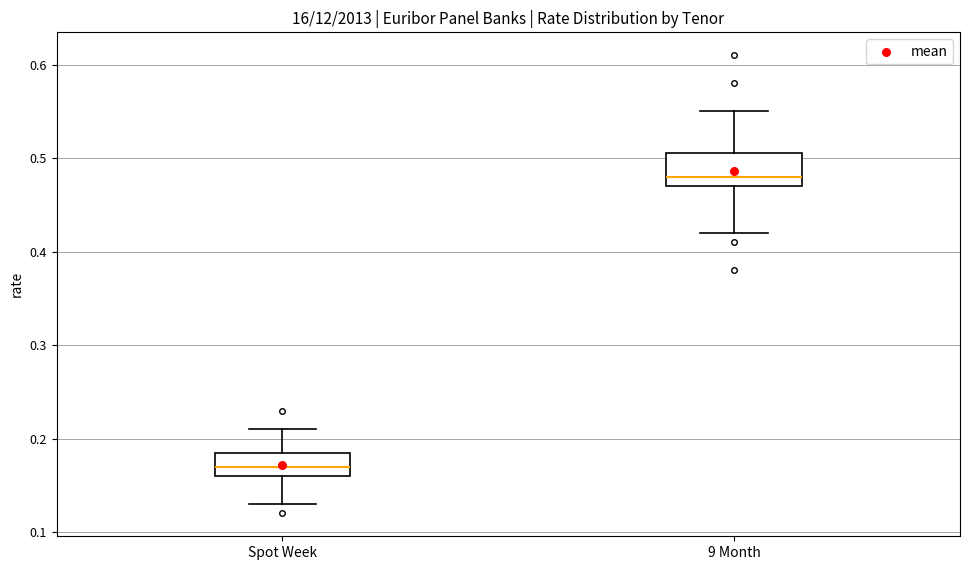

Comparing the boxes themselves (not the whiskers), which one is the tallest?

9 Month